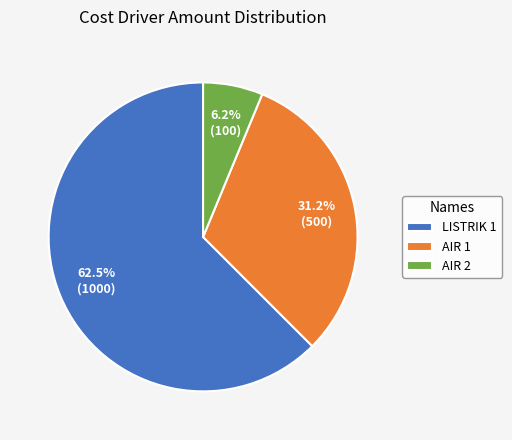

What is the ratio of the value at AIR 1 to the value at LISTRIK 1?

0.5